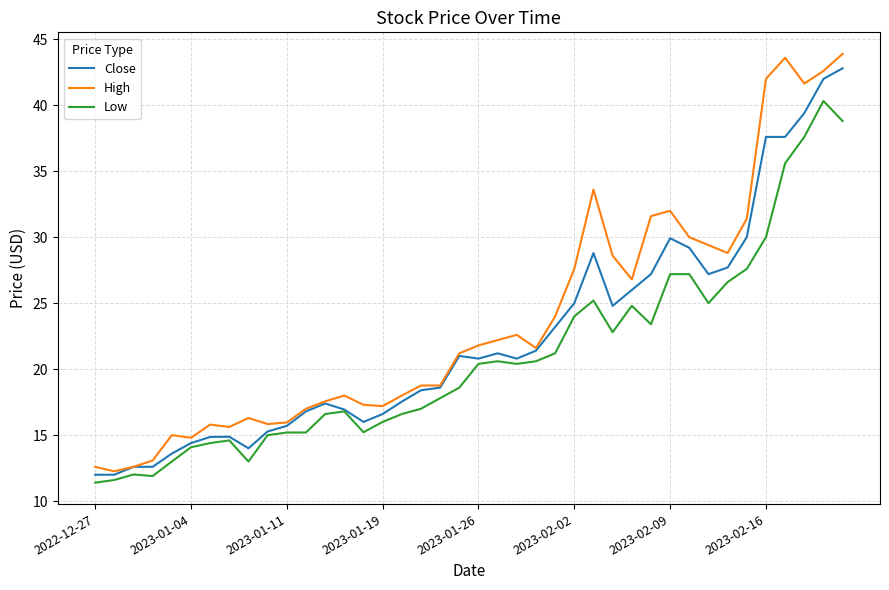

What is the difference between the maximum and minimum values in the High series?

31.6